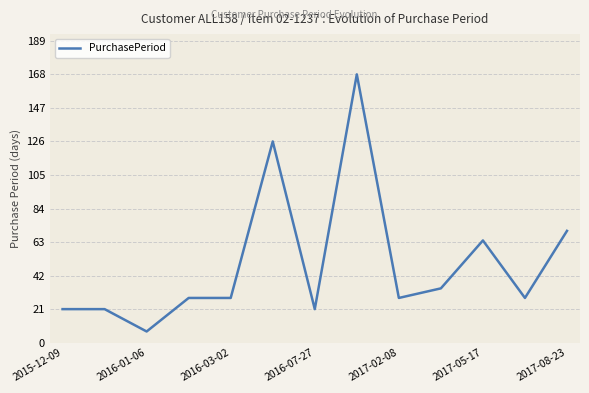

What is the difference between the maximum and minimum values?

161